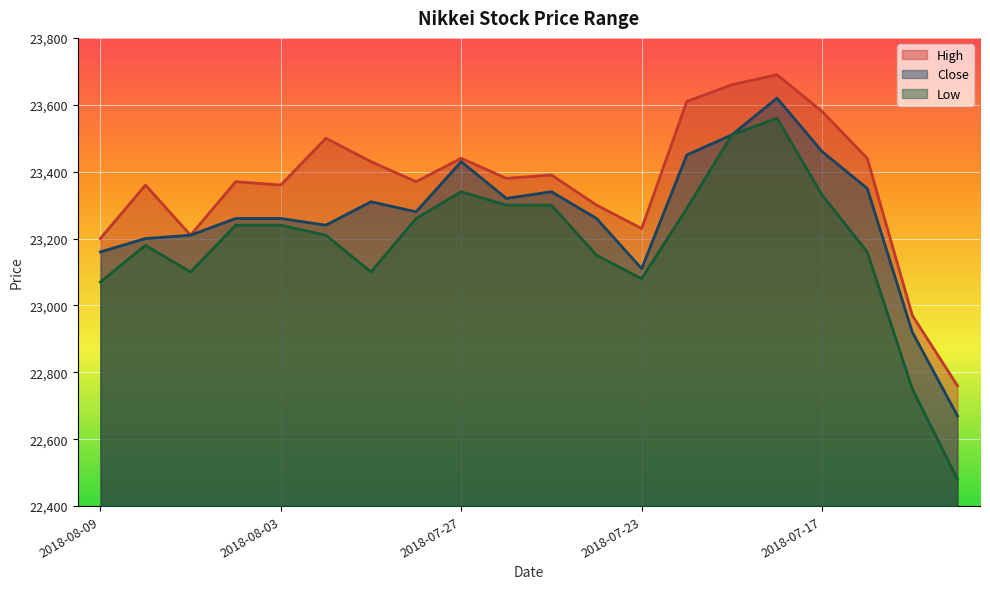

What is the sum of all Close values?

465360